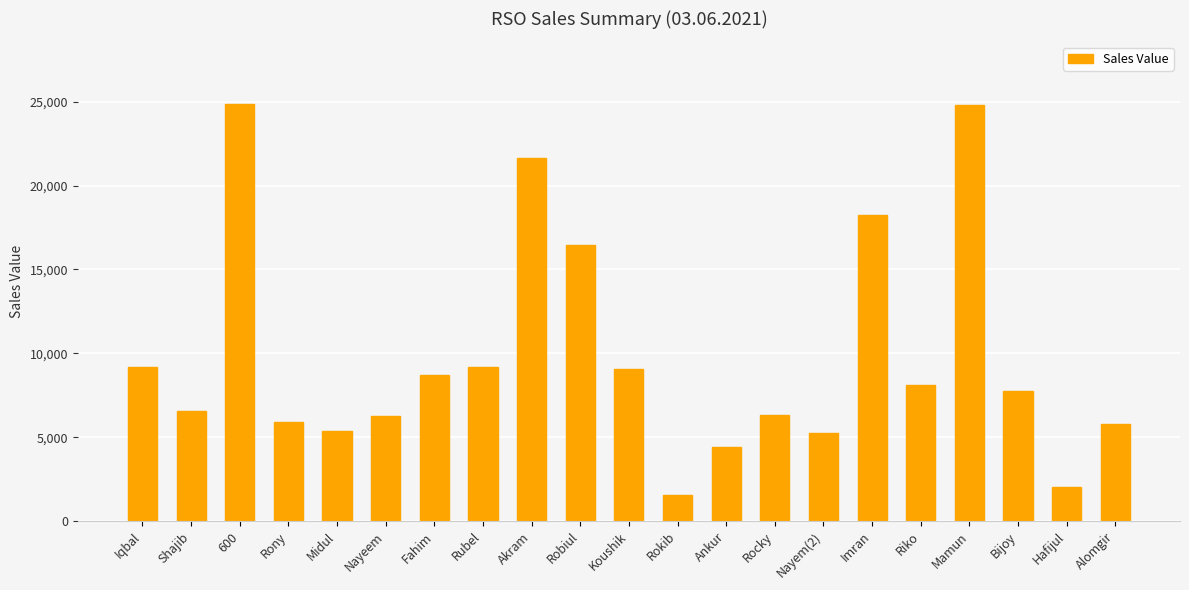

What is the difference between the second highest and minimum values?

23244